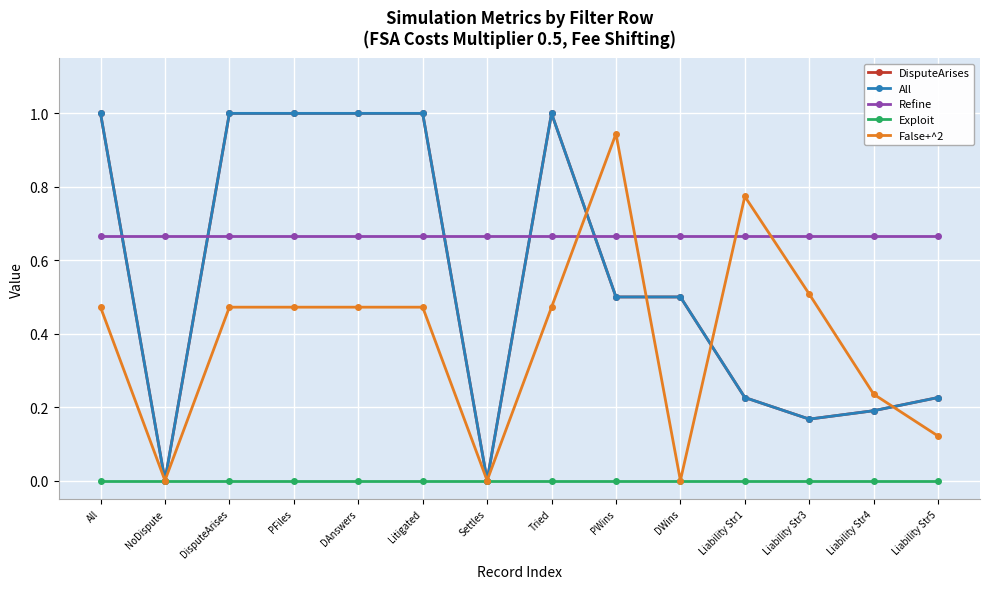

Reading right to left, list all the values displayed in this chart.

DisputeArises: Liability Str5=0.2	Liability Str4=0.2	Liability Str3=0.2	Liability Str1=0.2	DWins=0.5	PWins=0.5	Tried=1.0	Settles=0.0	Litigated=1.0	DAnswers=1.0	PFiles=1.0	DisputeArises=1.0	NoDispute=0.0	All=1.0
All: Liability Str5=0.2	Liability Str4=0.2	Liability Str3=0.2	Liability Str1=0.2	DWins=0.5	PWins=0.5	Tried=1.0	Settles=0.0	Litigated=1.0	DAnswers=1.0	PFiles=1.0	DisputeArises=1.0	NoDispute=0.0	All=1.0
Refine: Liability Str5=0.7	Liability Str4=0.7	Liability Str3=0.7	Liability Str1=0.7	DWins=0.7	PWins=0.7	Tried=0.7	Settles=0.7	Litigated=0.7	DAnswers=0.7	PFiles=0.7	DisputeArises=0.7	NoDispute=0.7	All=0.7
Exploit: Liability Str5=0.0	Liability Str4=0.0	Liability Str3=0.0	Liability Str1=0.0	DWins=0.0	PWins=0.0	Tried=0.0	Settles=0.0	Litigated=0.0	DAnswers=0.0	PFiles=0.0	DisputeArises=0.0	NoDispute=0.0	All=0.0
False+^2: Liability Str5=0.1	Liability Str4=0.2	Liability Str3=0.5	Liability Str1=0.8	DWins=0.0	PWins=0.9	Tried=0.5	Settles=0.0	Litigated=0.5	DAnswers=0.5	PFiles=0.5	DisputeArises=0.5	NoDispute=0.0	All=0.5